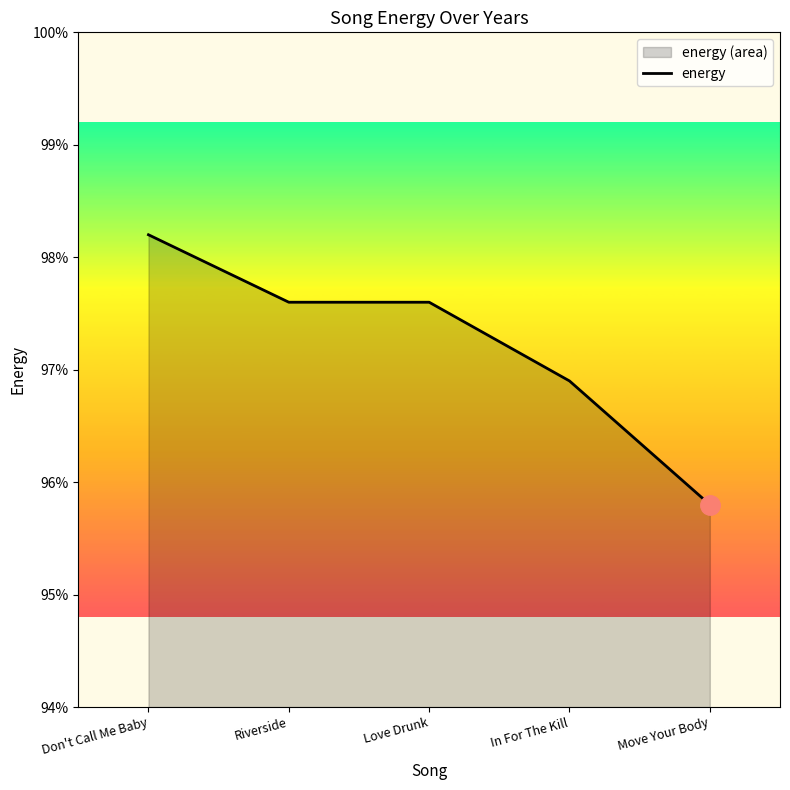

Rank the categories by value from lowest to highest.

Move Your Body, In For The Kill, Riverside, Love Drunk, Don't Call Me Baby